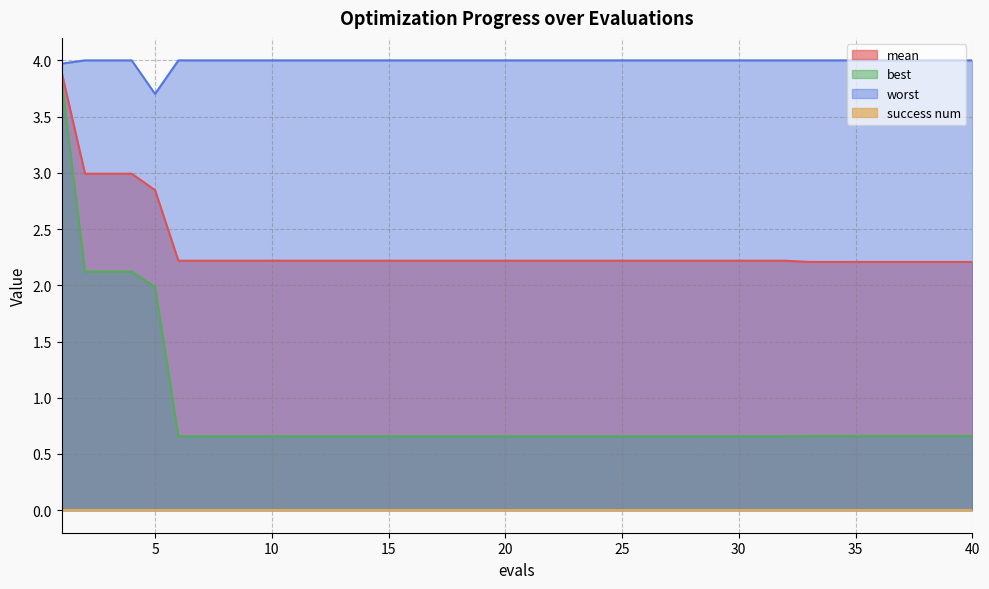

True or false: best and worst intersect in this chart.

False